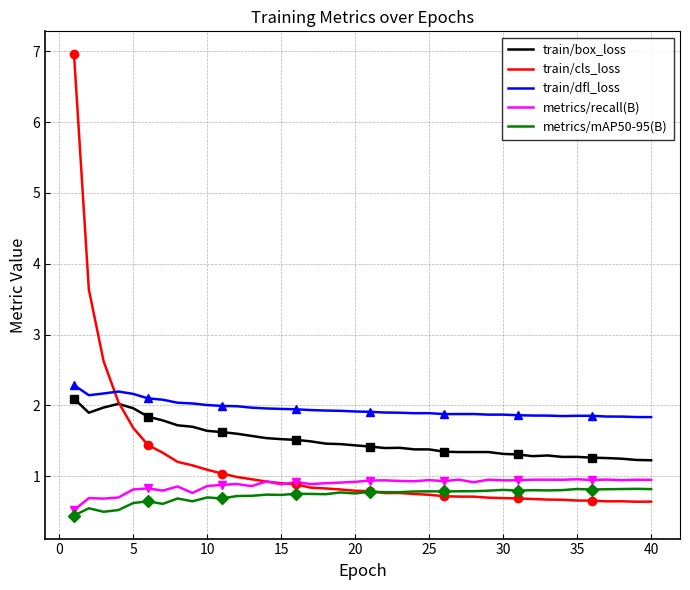

True or false: train/box_loss and train/dfl_loss intersect in this chart.

False